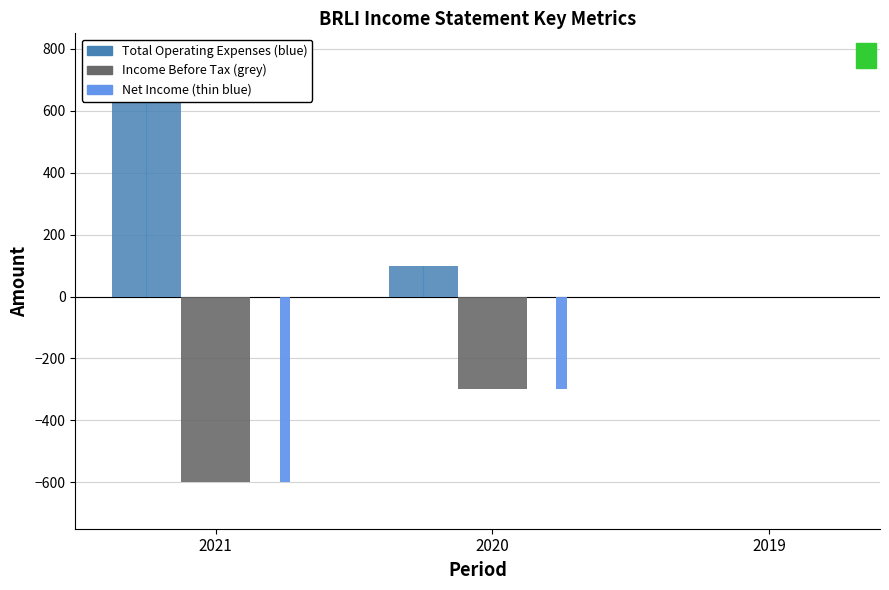

How many data points in Income Before Tax are above -300?

1